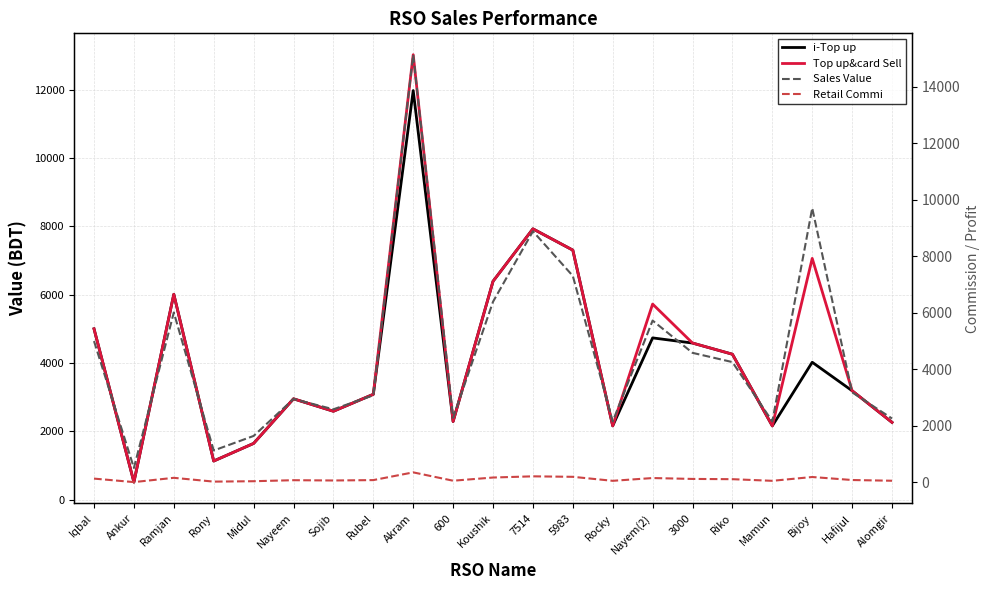

What is the label of the 19th point from the right?

Ramjan